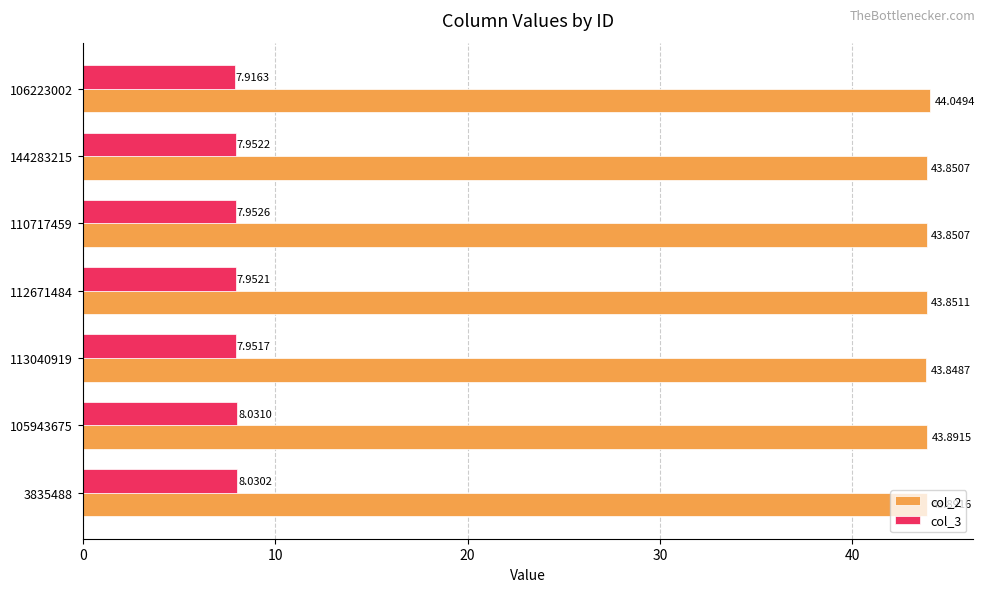

What are all the series names shown in the legend?

col_2, col_3